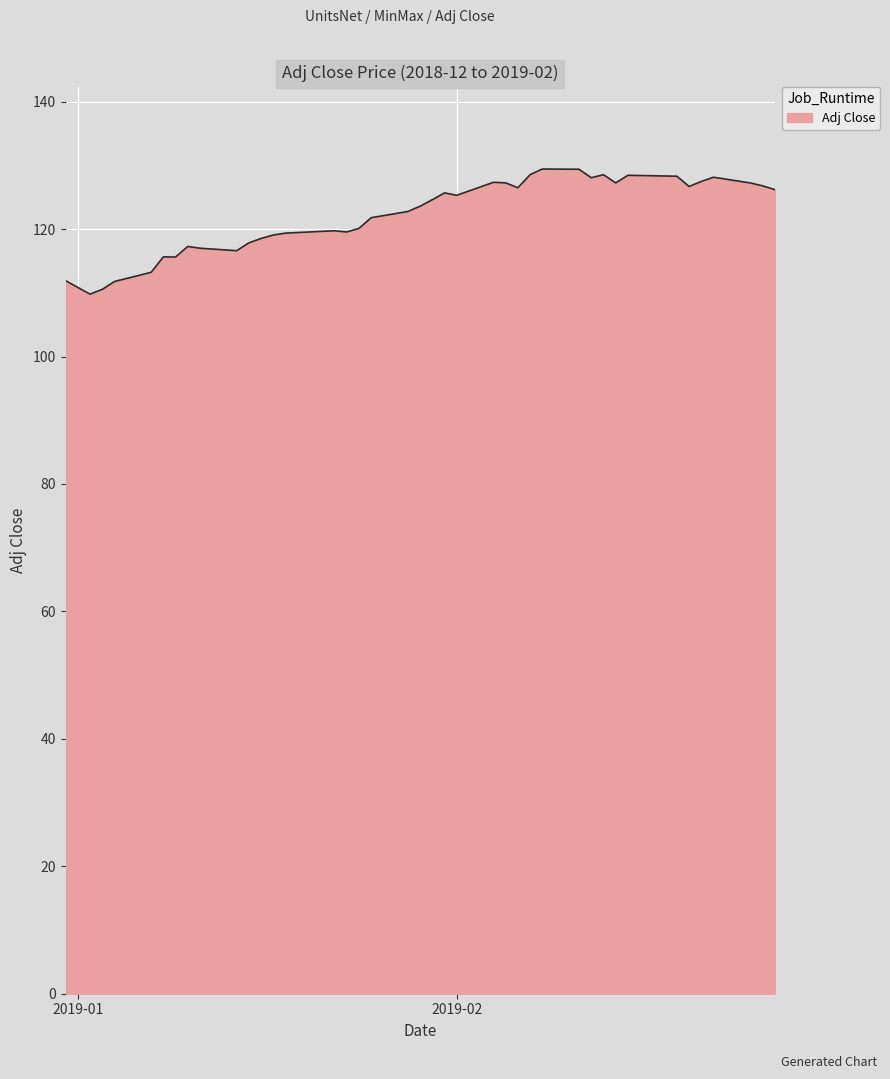

What is the maximum value shown in the chart?

129.4